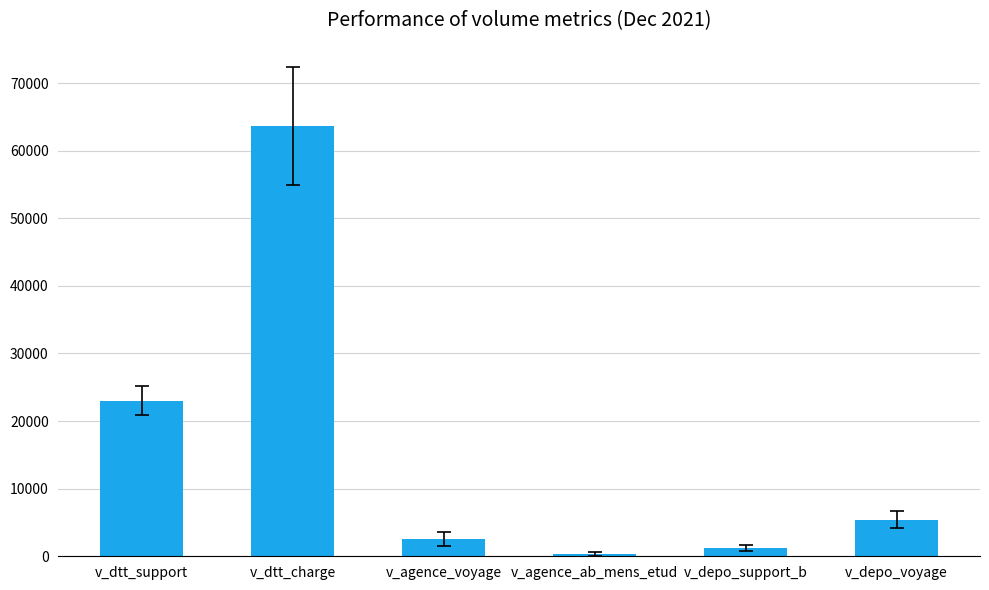

What is the change in value from v_agence_voyage to v_agence_ab_mens_etud?

-2198.2